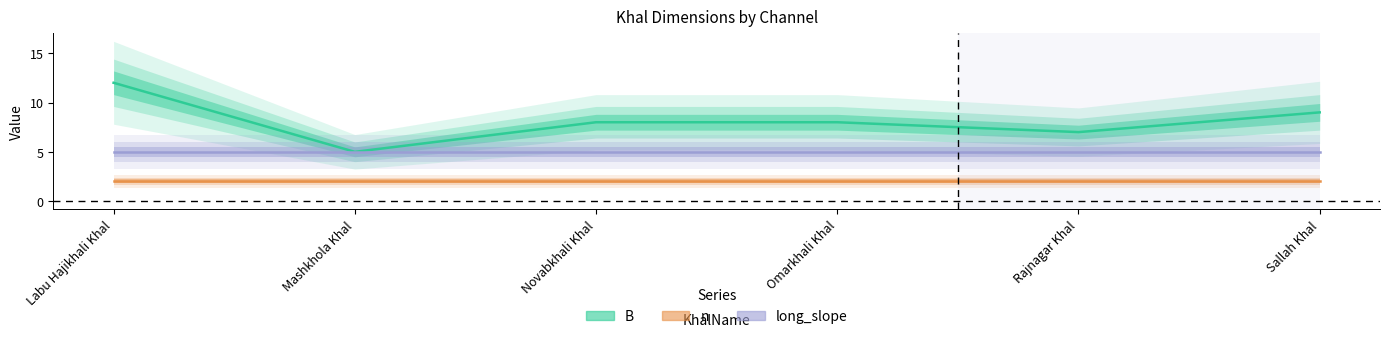

Rank the series by their average value, from highest to lowest.

B, long_slope, n